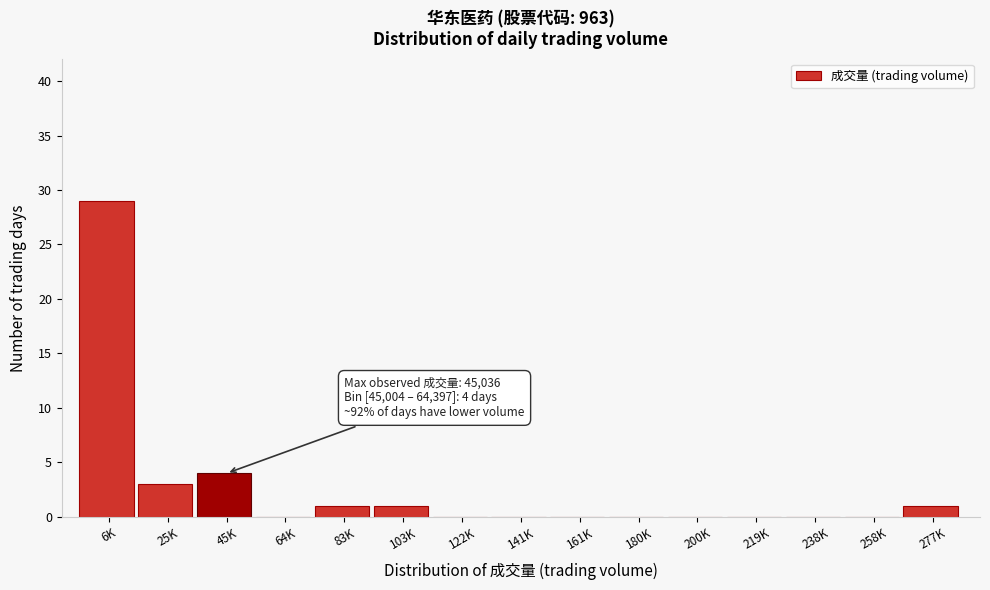

Reading left to right, list all the values displayed in this chart.

6K=29	25K=3	45K=4	64K=0	83K=1	103K=1	122K=0	141K=0	161K=0	180K=0	200K=0	219K=0	238K=0	258K=0	277K=1